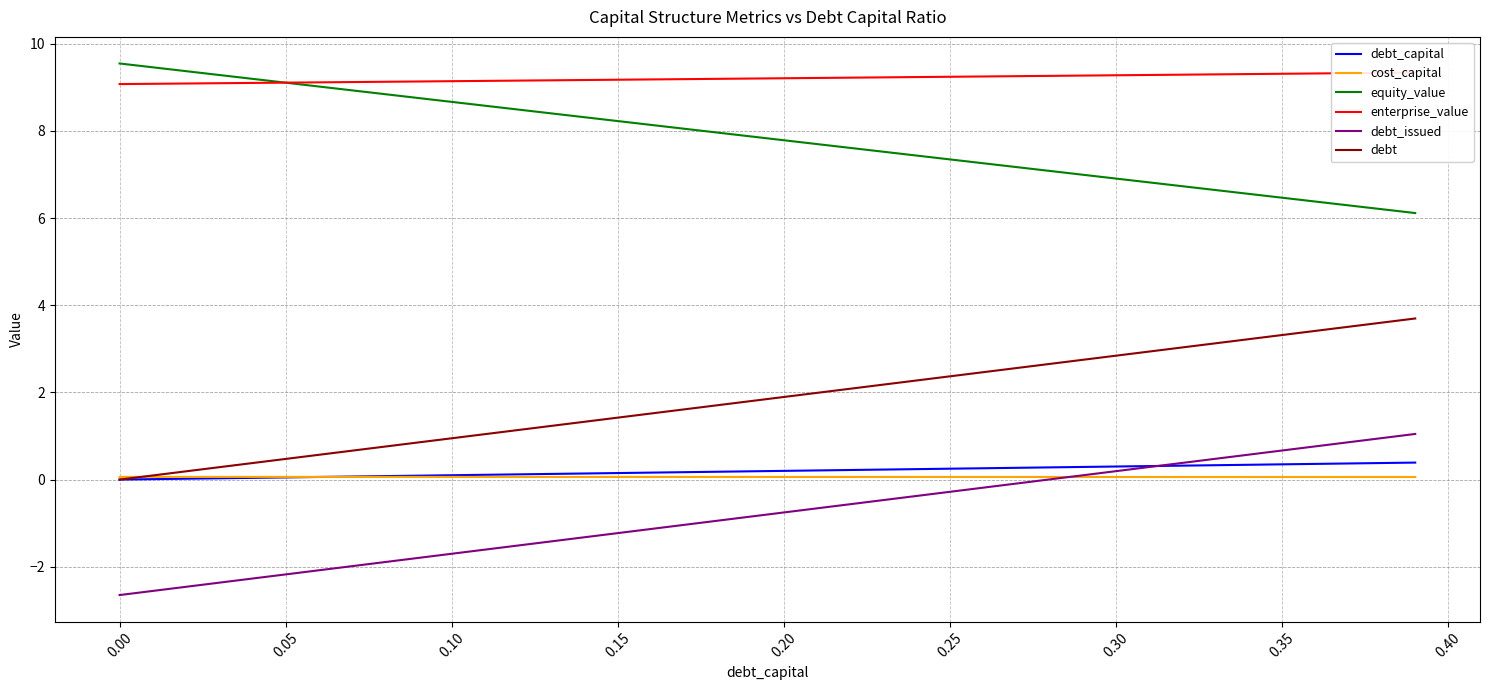

True or false: equity_value and debt_capital intersect in this chart.

False